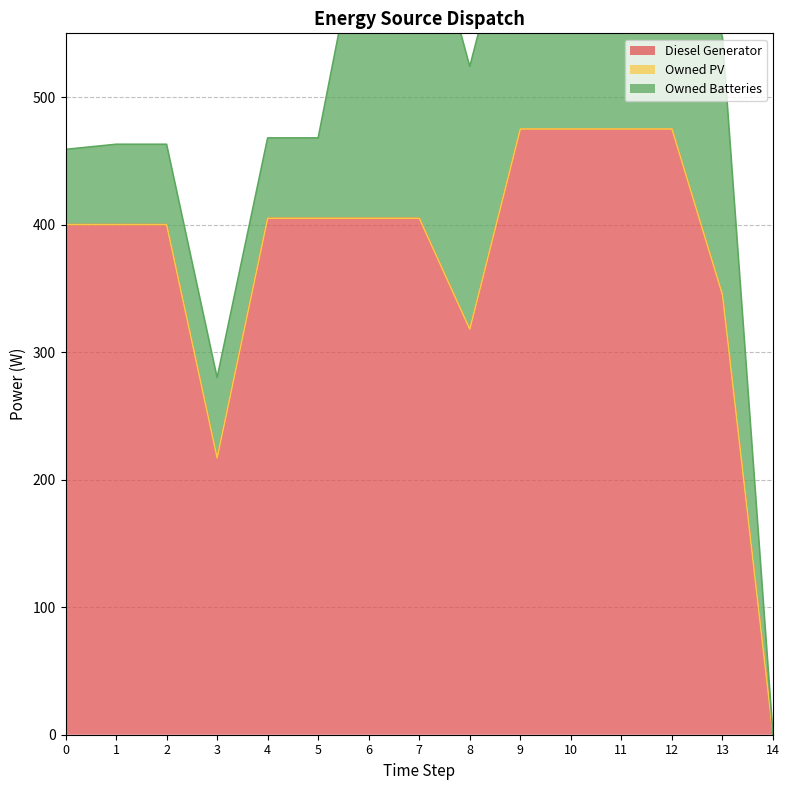

Count the number of categories in the chart.

15